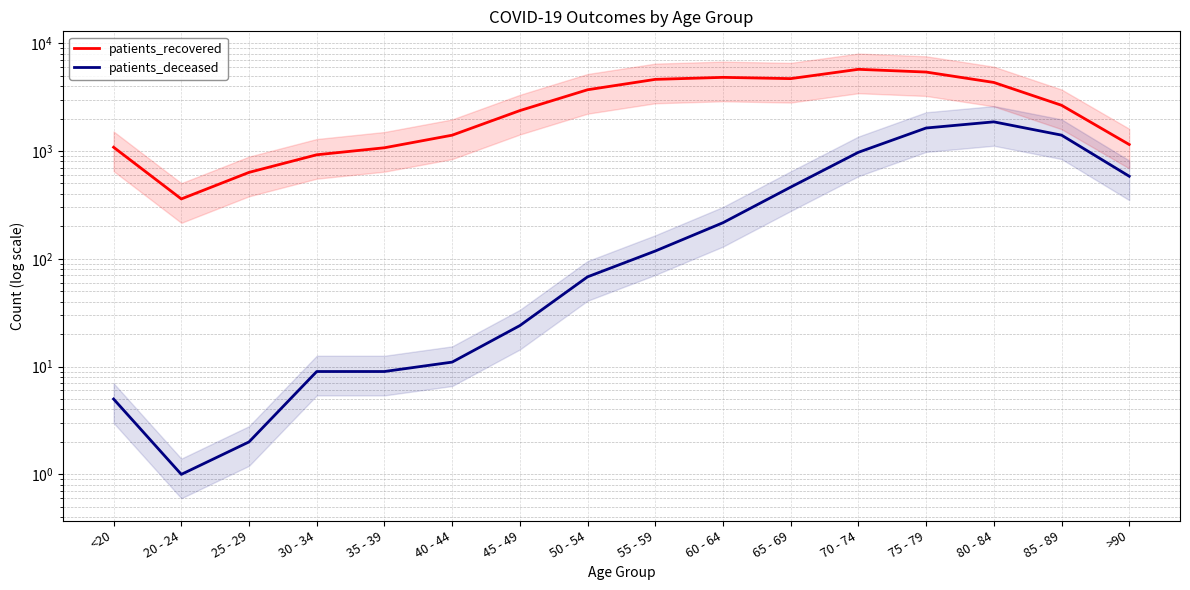

Which category has the highest value in the patients_deceased series?

80 - 84